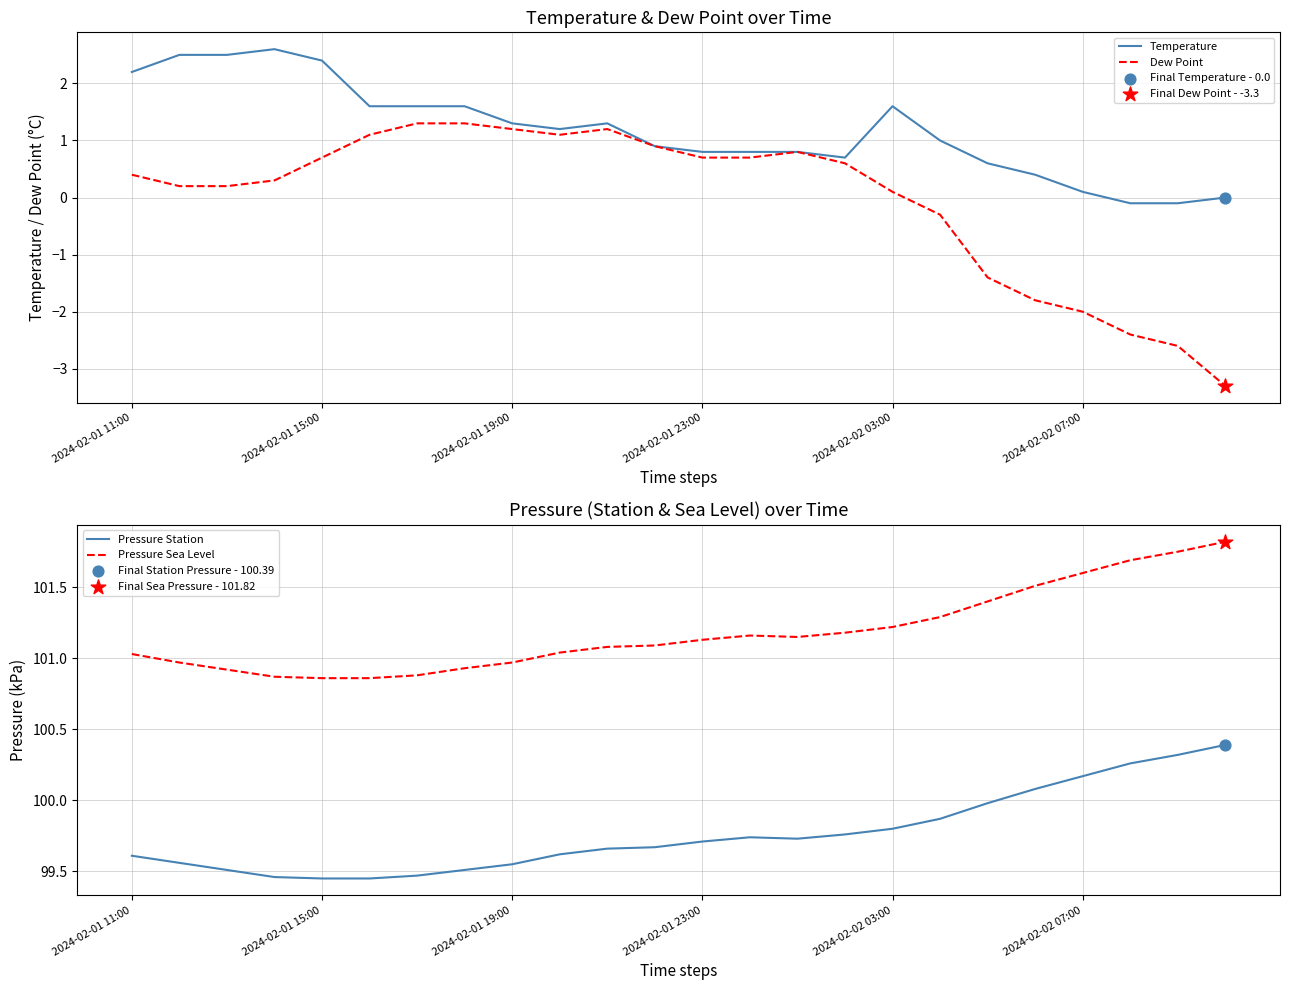

What are all the series names shown in the legend?

Temperature, Dew Point, Pressure Station, Pressure Sea Level